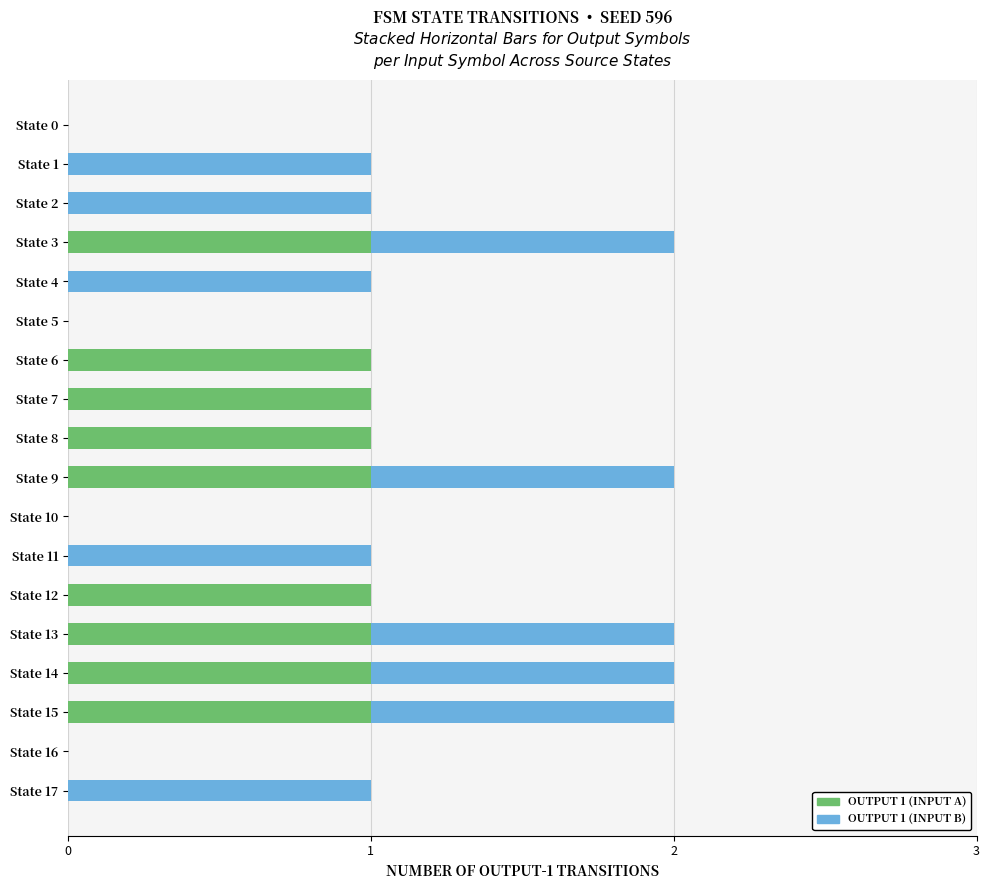

How many distinct data groups are displayed?

2